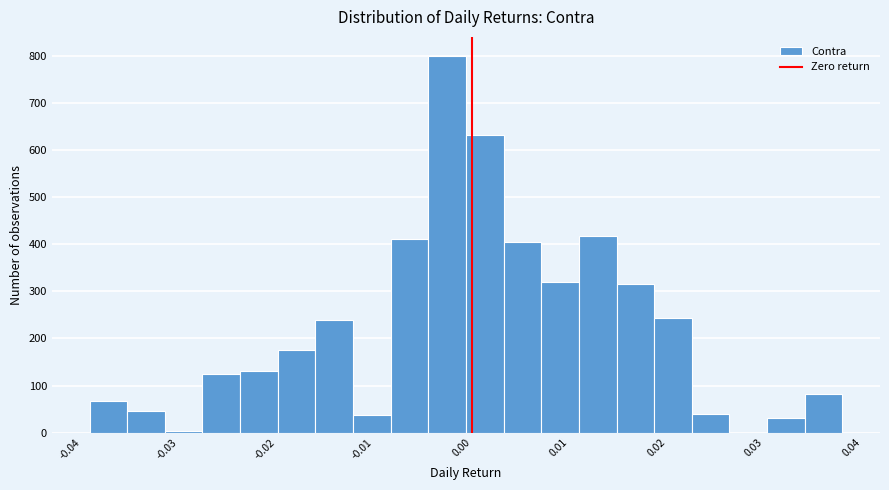

Around what value on the x-axis is the tallest bar? Give the approximate position of its centre, as read against the axis.

-0.003